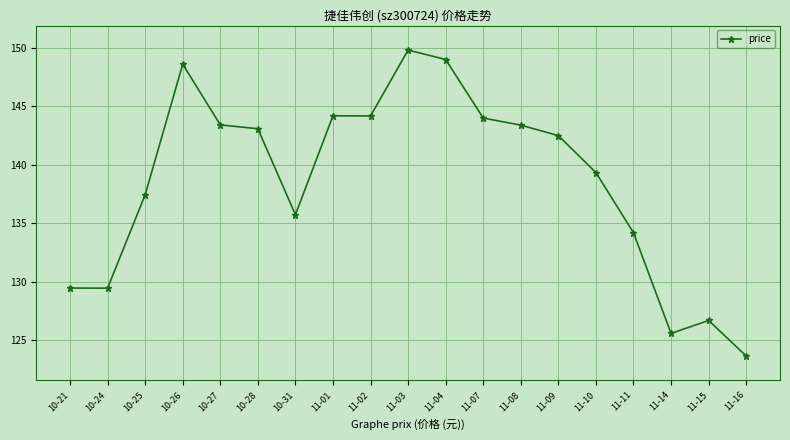

What is the difference between the maximum and minimum values?

26.2